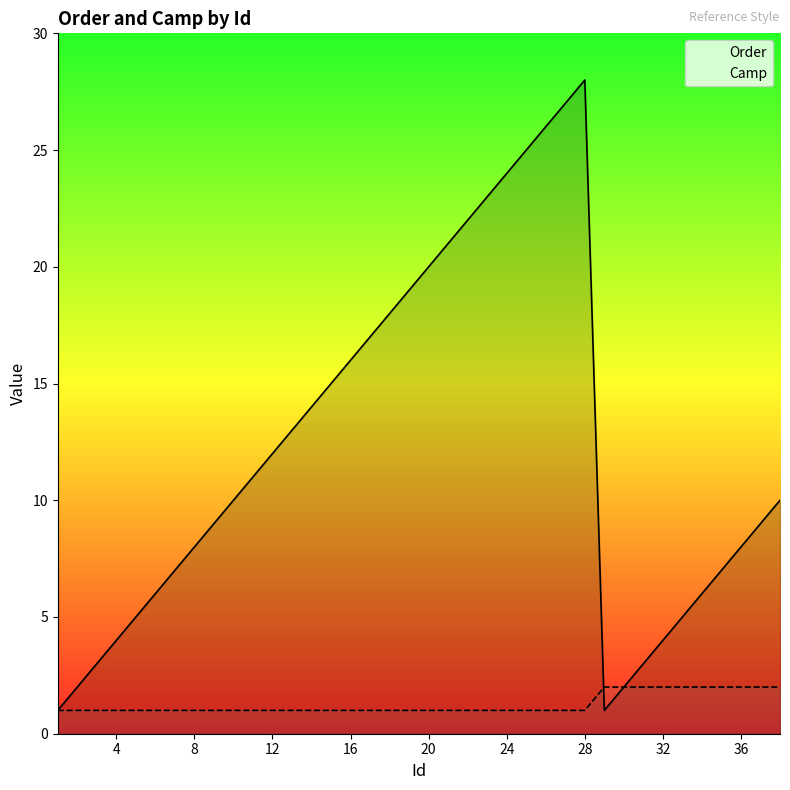

At which category is the sum across all series the highest?

28